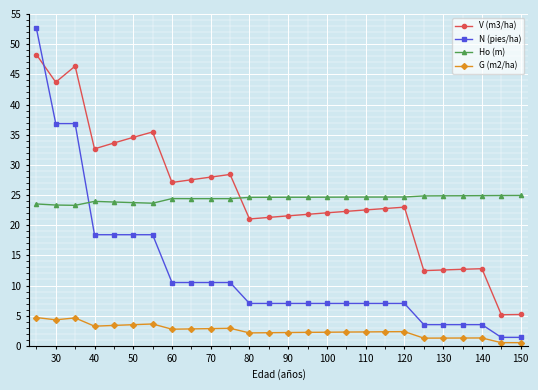

How many data points does each series have?

26